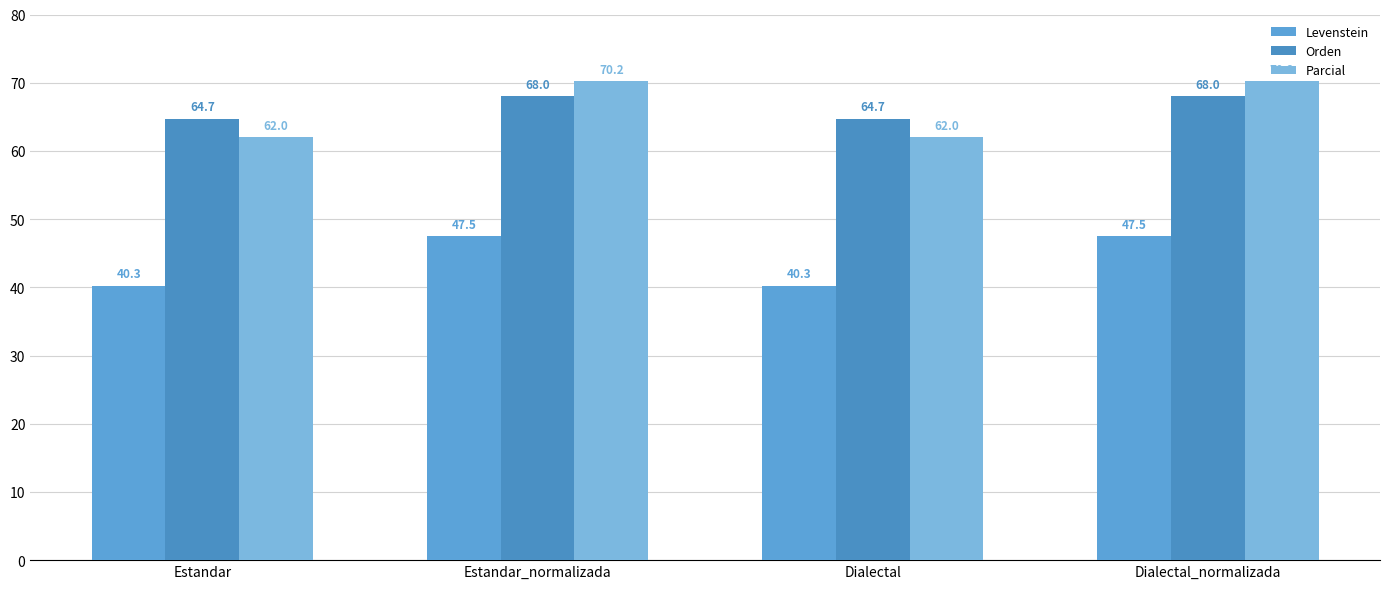

How many series are shown in this chart?

3